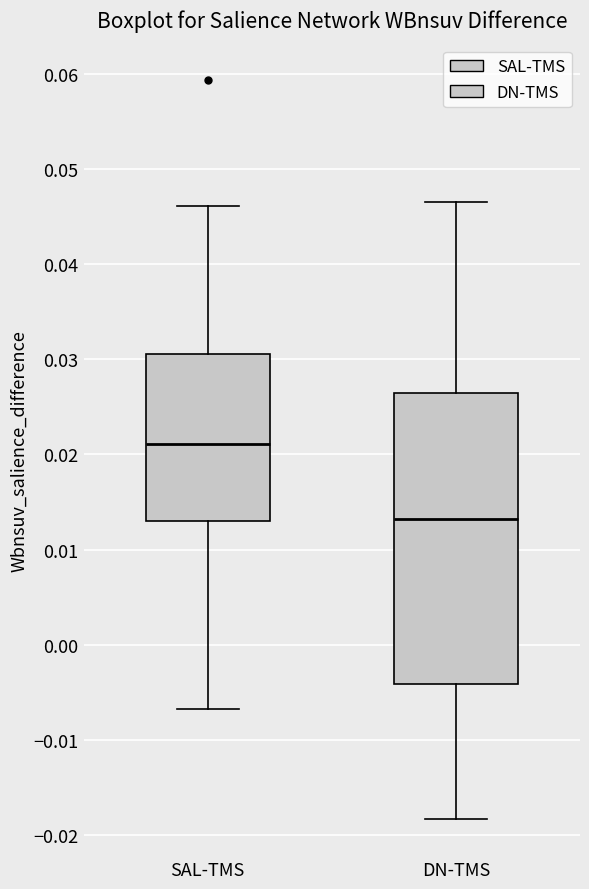

Reading left to right, transcribe this box plot: for each box, give where its median line is, the range the box spans, and where its two whiskers end, as read against the y-axis. The values are not printed on the chart, so give them approximately, as read against the axis.

SAL-TMS: median 0.021, box 0.013 to 0.031, whiskers -0.007 to 0.046
DN-TMS: median 0.013, box -0.004 to 0.026, whiskers -0.018 to 0.047